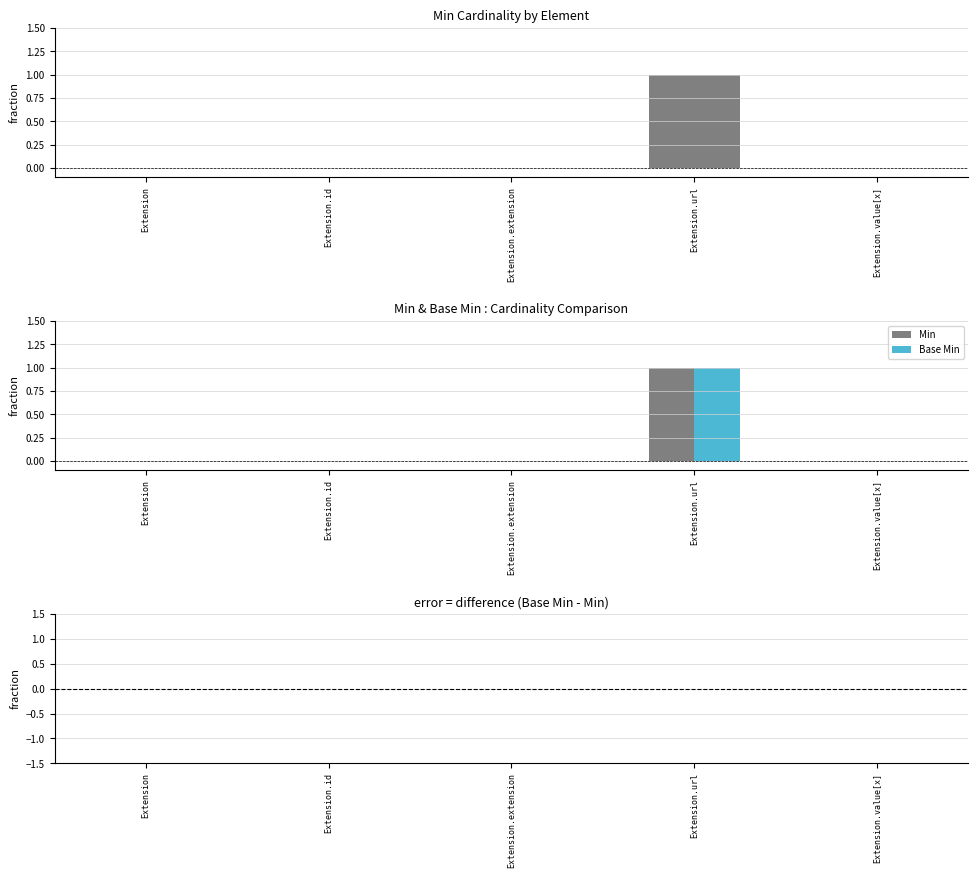

At which label does Base Min reach its peak?

Extension.url